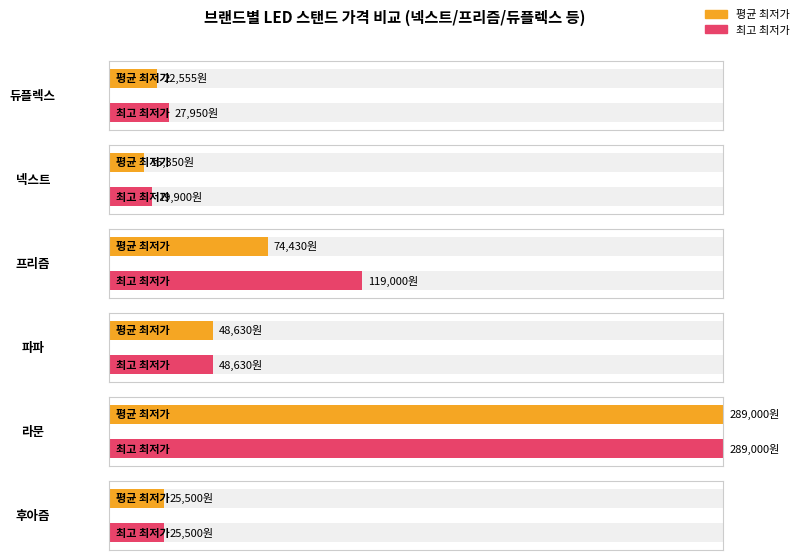

True or false: 평균가 has a value of 38981 at PL-1400WH.

False